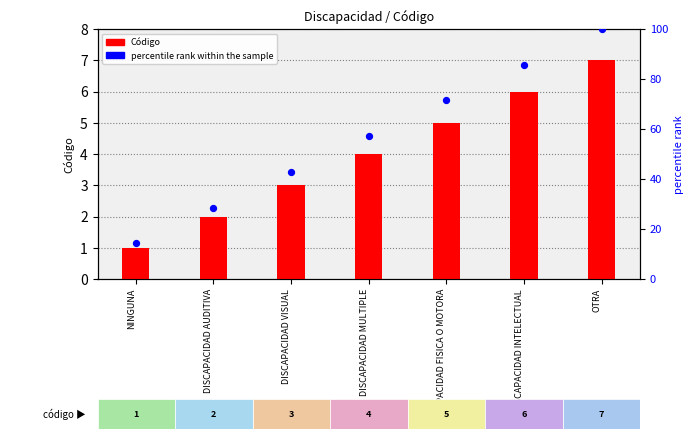

Which series reaches the maximum Y coordinate?

percentile rank within the sample